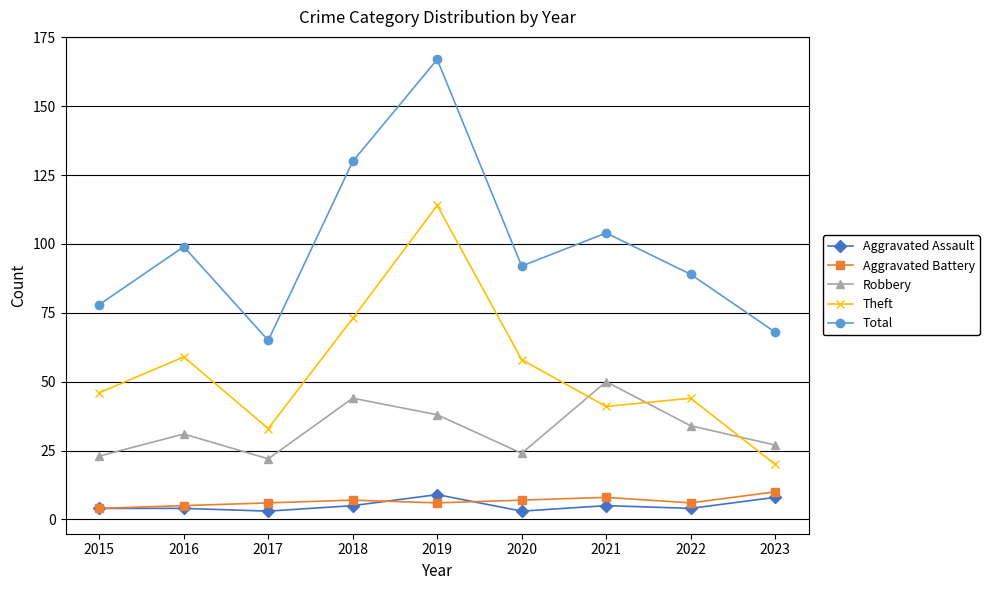

The value of Robbery at 2021 is 32. True or false?

False